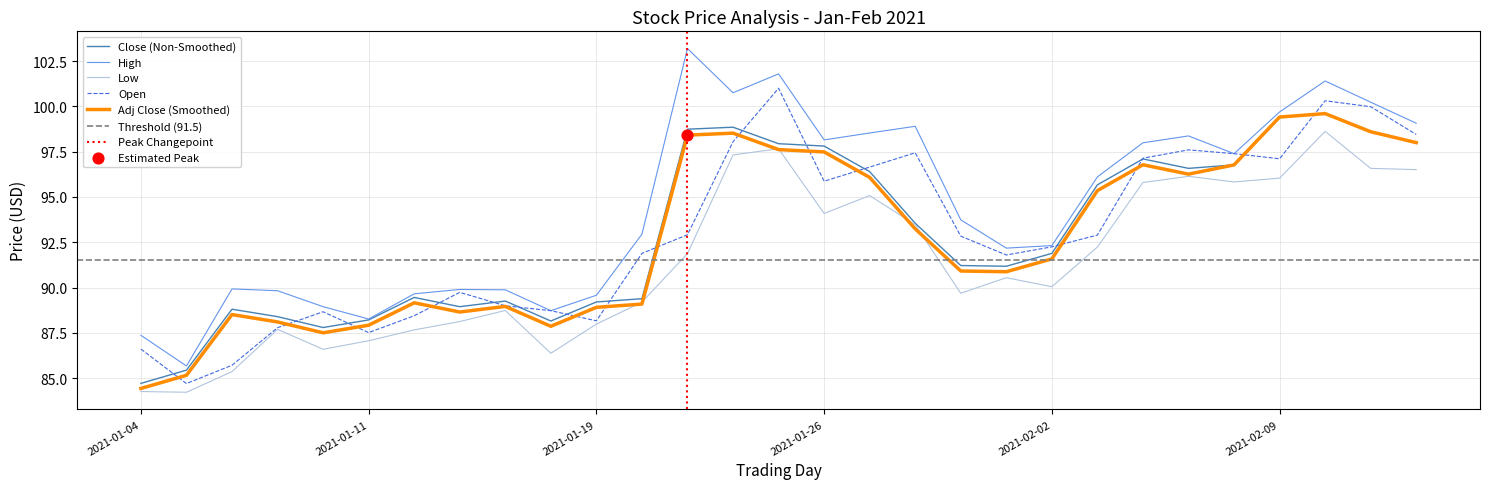

Which series has the largest total across all categories?

High